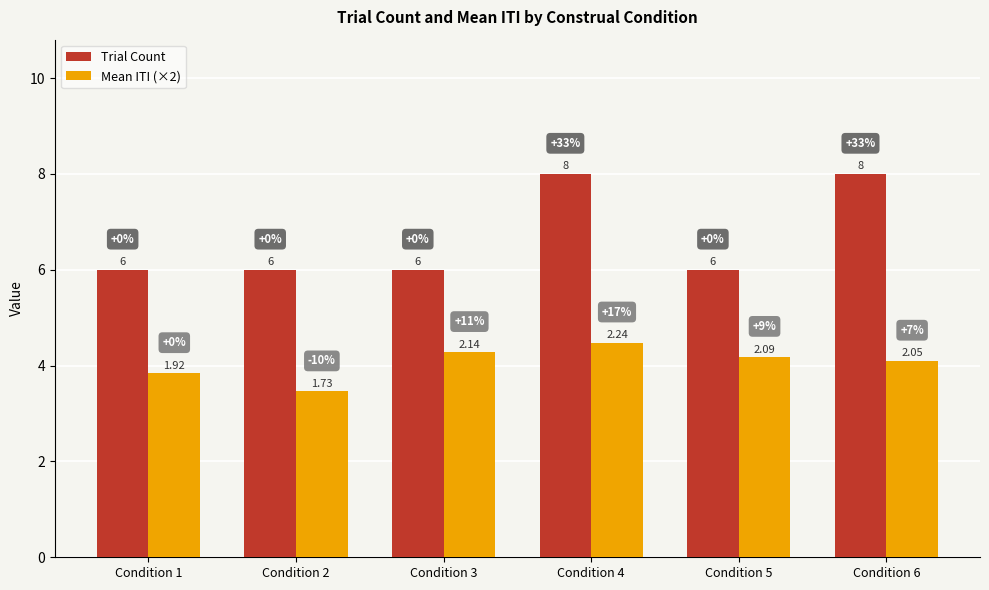

How many groups of bars are there?

6